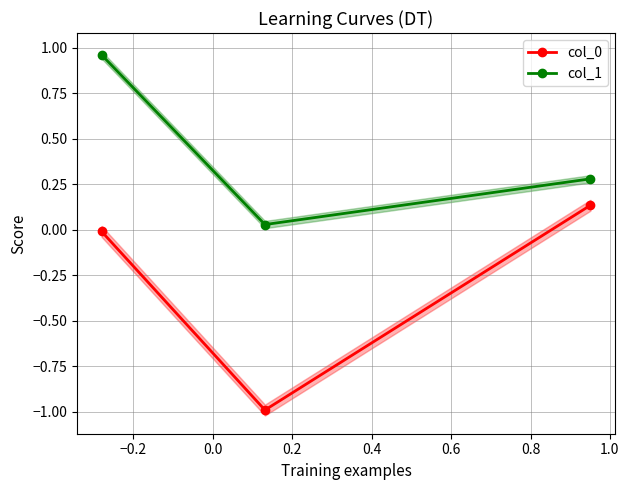

How many lines are shown in the chart?

2